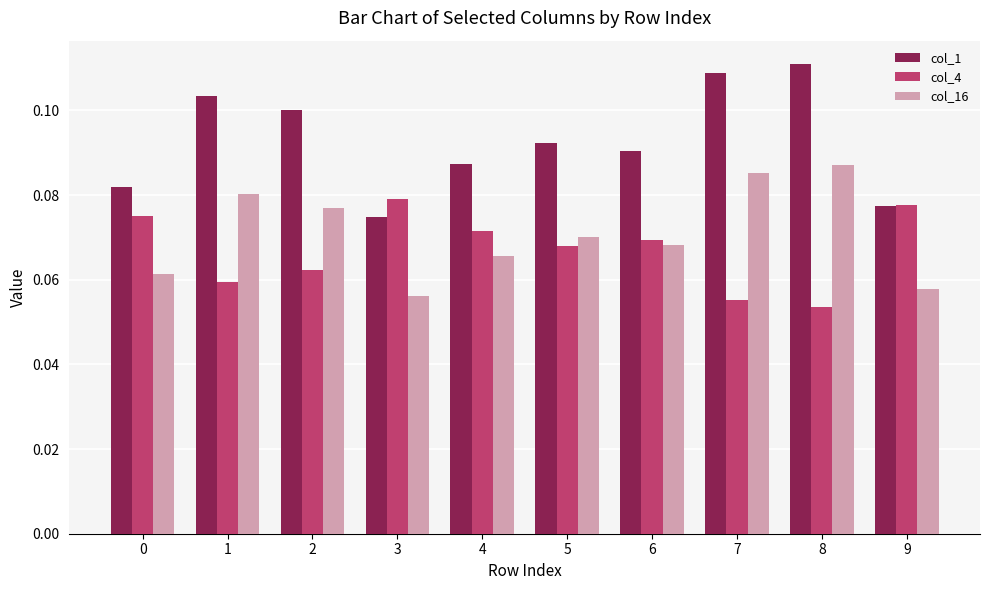

Which series has the largest total across all categories?

col_1